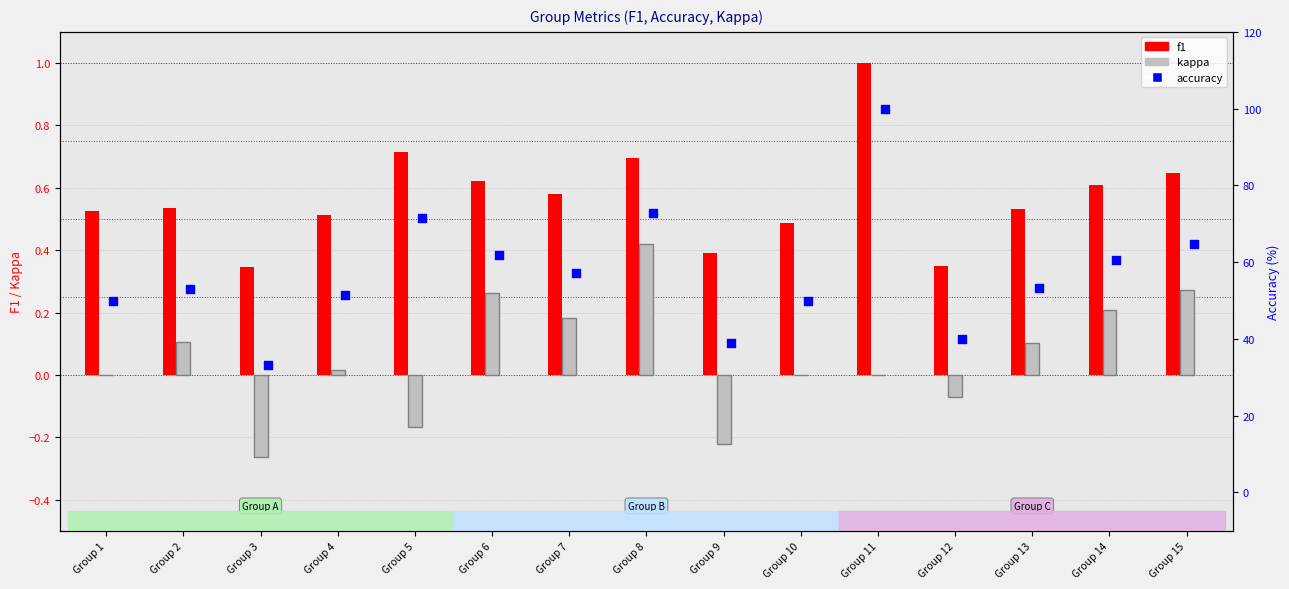

Which series contains the lowest Y value?

kappa